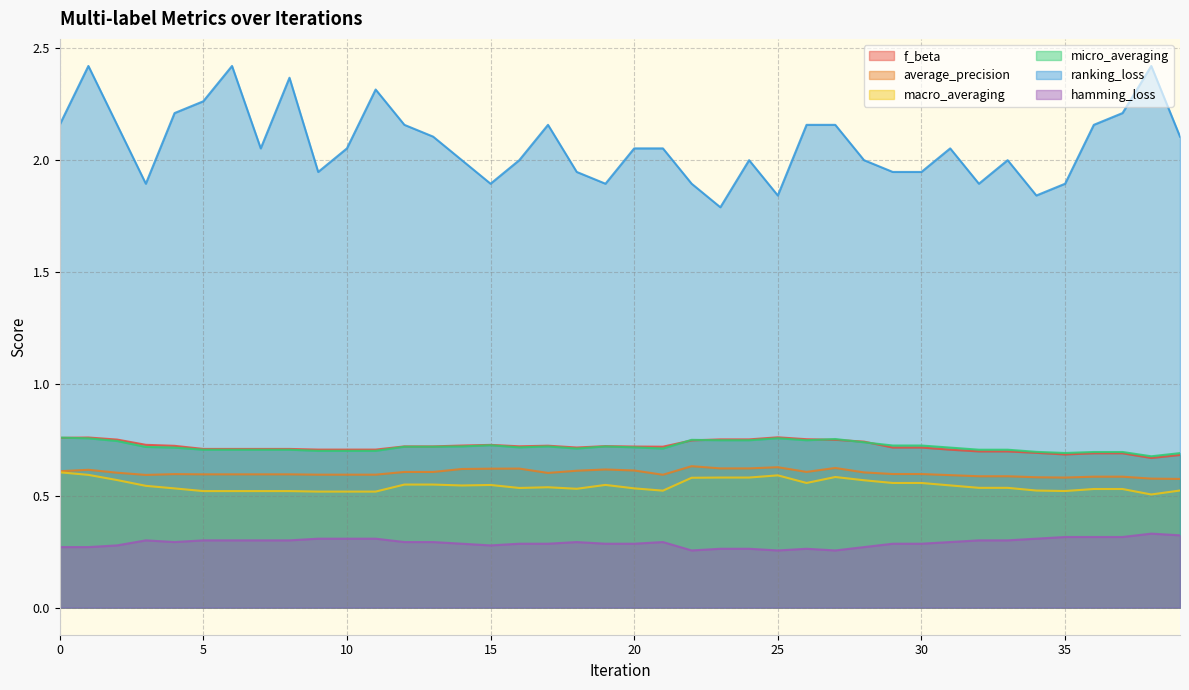

Is it true that micro_averaging equals 1.0 at 26?

False